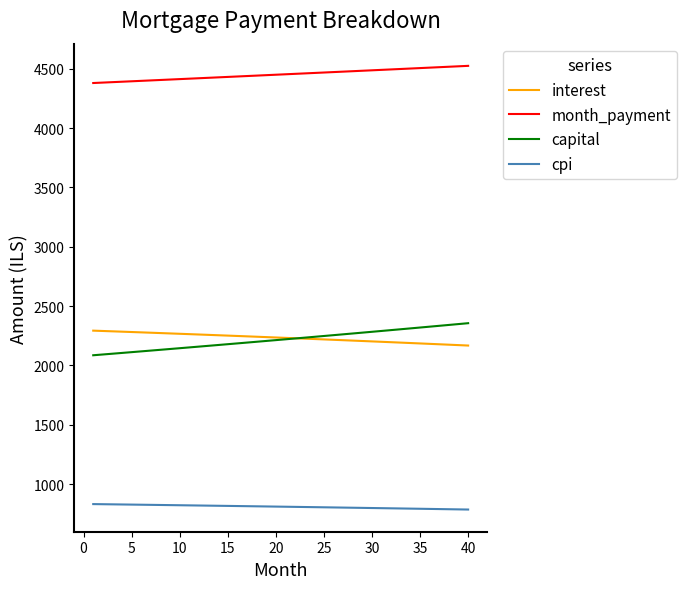

True or false: capital and month_payment intersect in this chart.

False